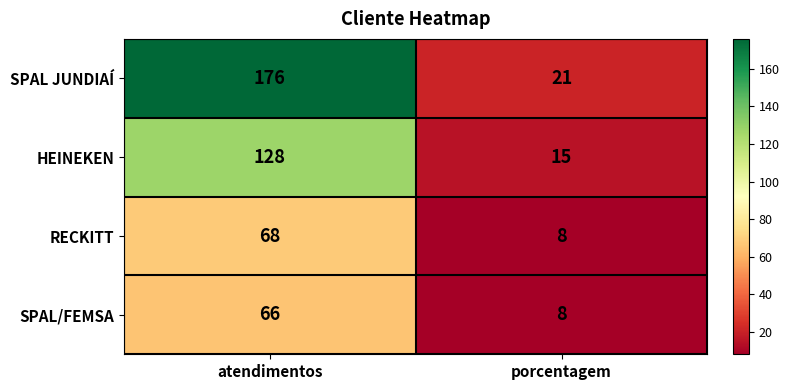

How many series are shown in this chart?

4